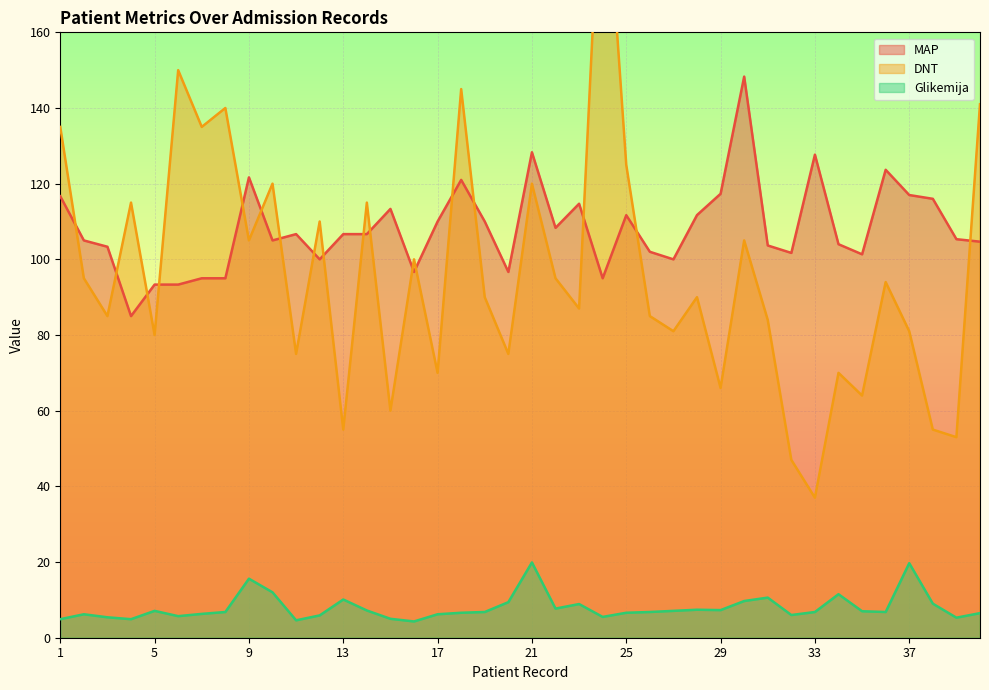

Count the number of categories in the chart.

40